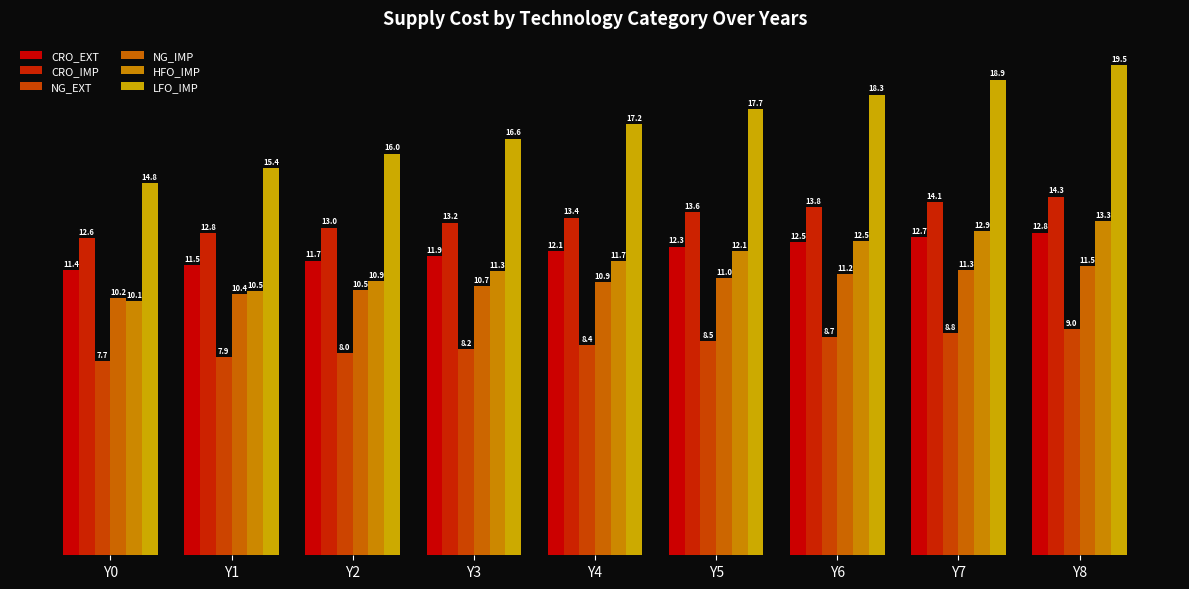

What are all the series names shown in the legend?

CRO_EXT, CRO_IMP, NG_EXT, NG_IMP, HFO_IMP, LFO_IMP